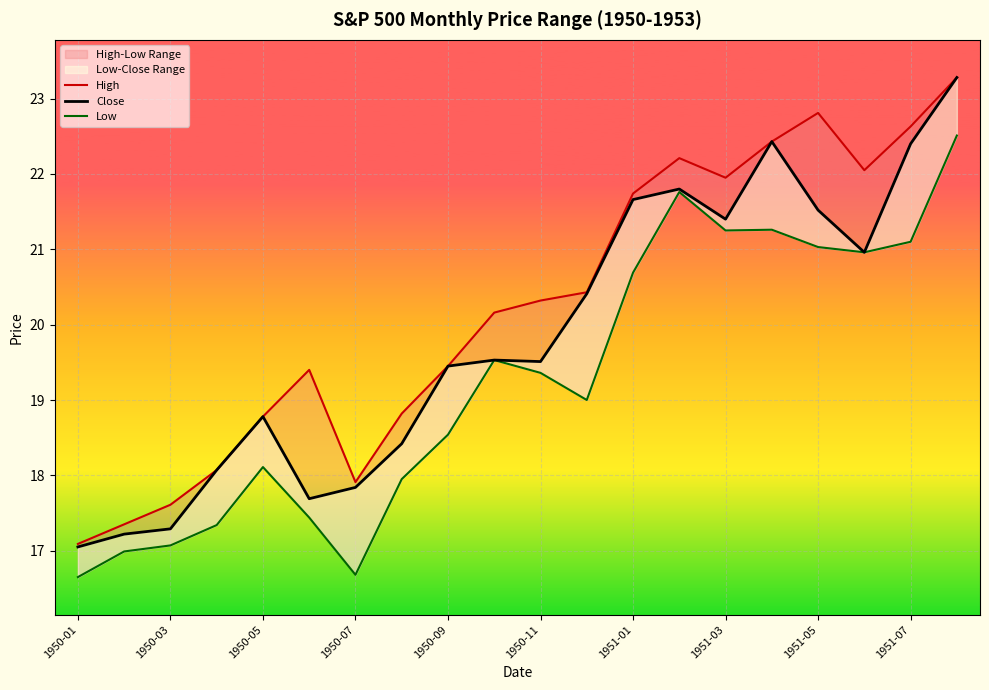

Rank the series by their average value, from lowest to highest.

Low, Close, High